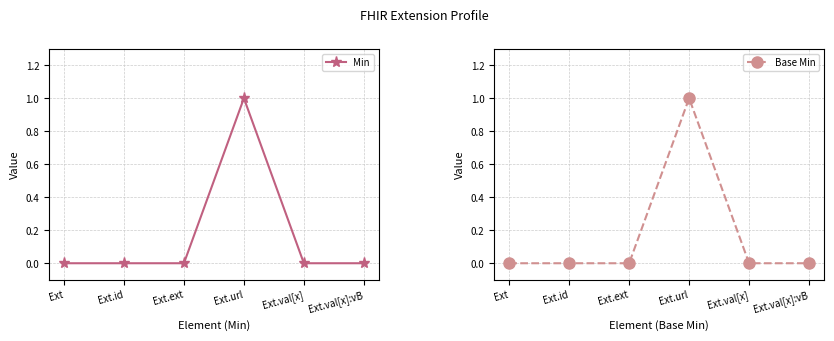

The Base Min series shows 0 at Ext. True or false?

True